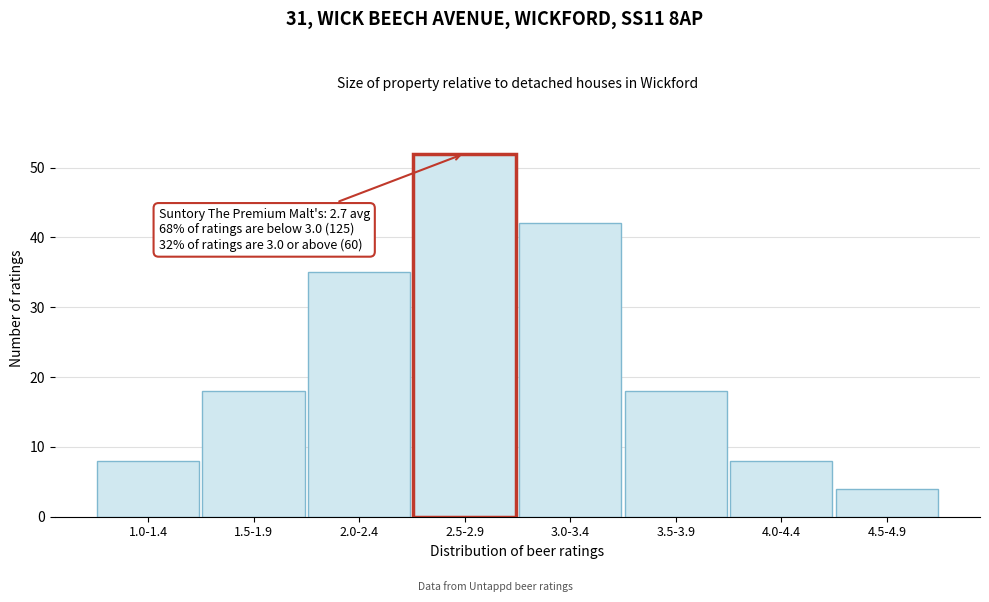

Reading left to right, list all the values displayed in this chart.

1.0-1.4=8	1.5-1.9=18	2.0-2.4=35	2.5-2.9=52	3.0-3.4=42	3.5-3.9=18	4.0-4.4=8	4.5-4.9=4